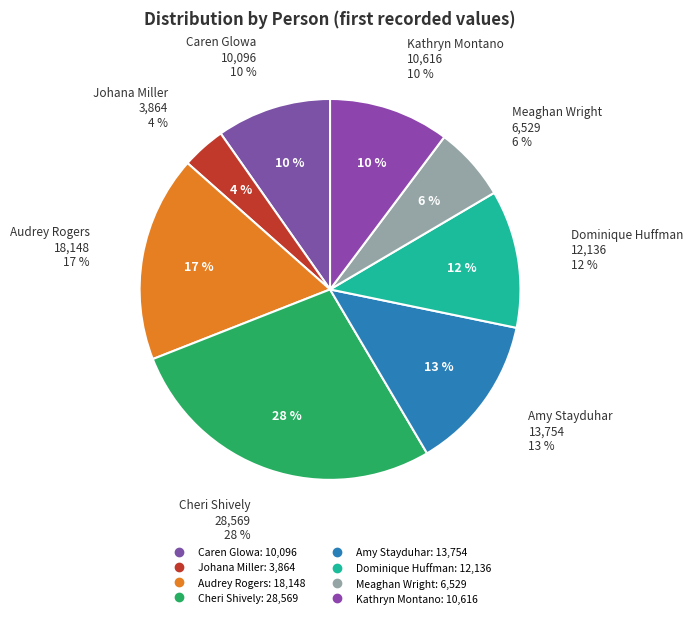

Does Amy Stayduhar account for over 50% of the chart?

No